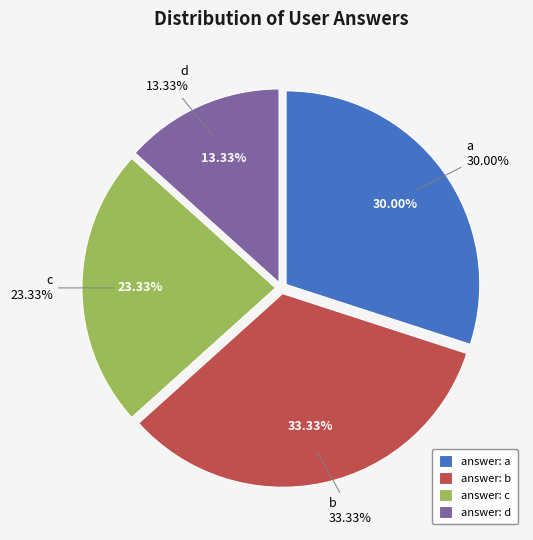

Combined, what portion of the pie is b and d?

46.7%